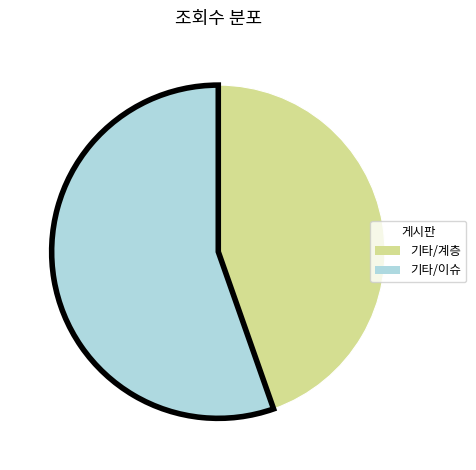

Rank the categories by value from highest to lowest.

기타/이슈, 기타/계층